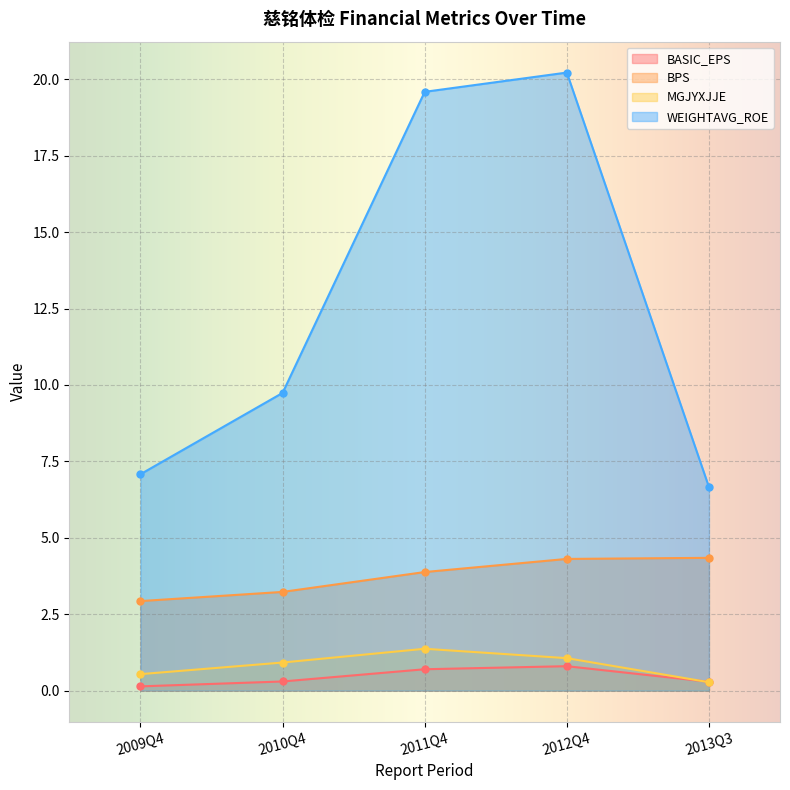

Is the value of WEIGHTAVG_ROE at 2013Q3 greater than the value of MGJYXJJE at 2012Q4?

Yes